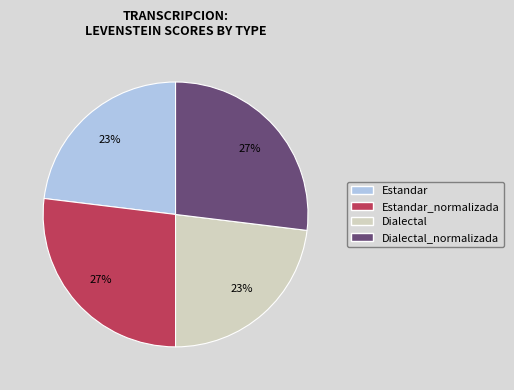

Is there any slice that represents more than half of the pie?

No